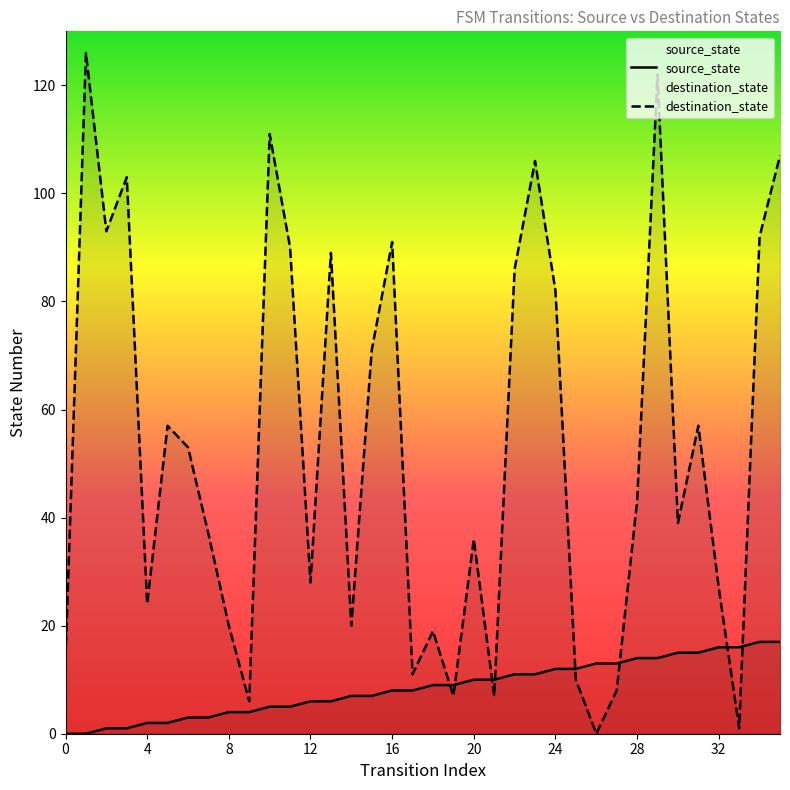

Does the chart display data point markers on the line(s)?

No